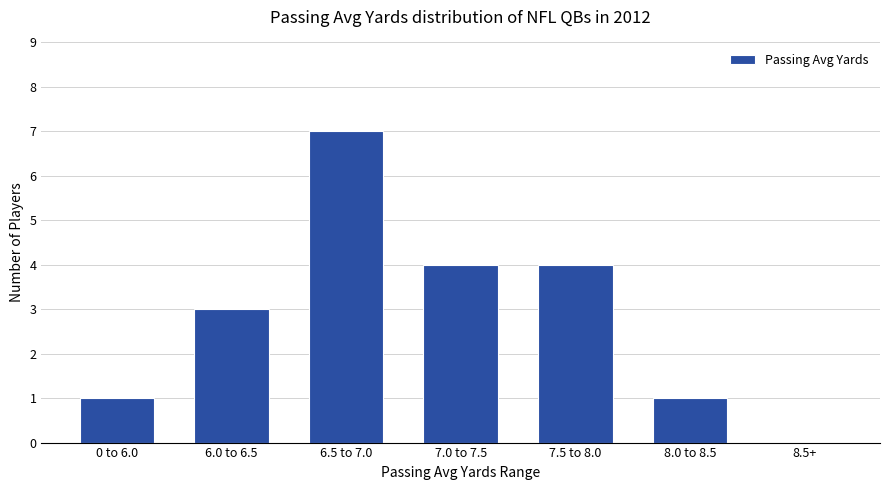

What is the sum of the values at 6.0 to 6.5 and 8.0 to 8.5?

4